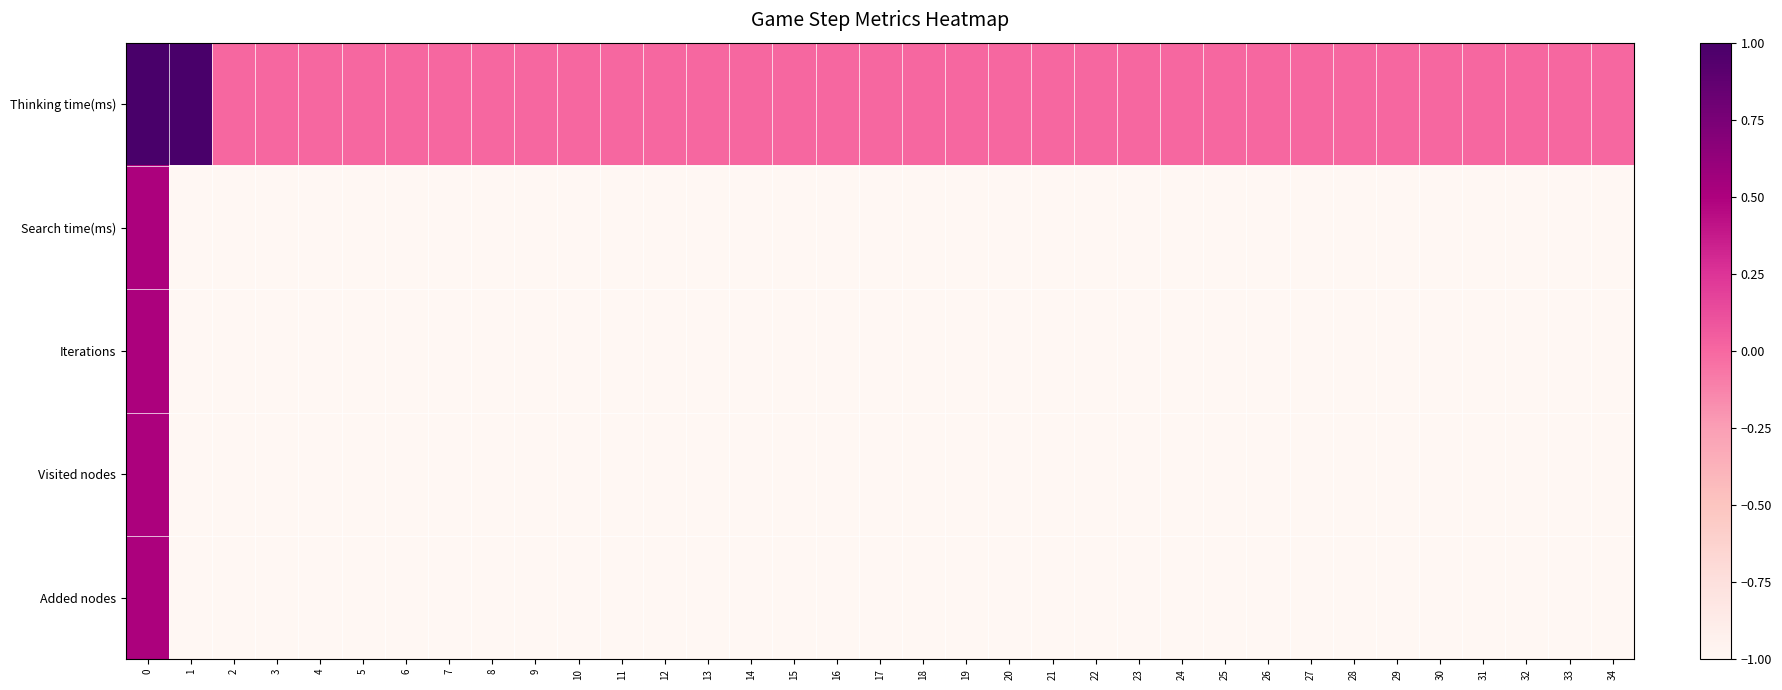

Reading left to right, transcribe all the data shown in this chart.

Thinking time(ms): 0=1.0	1=1.0	2=0.0	3=0.0	4=0.0	5=0.0	6=0.0	7=0.0	8=0.0	9=0.0	10=0.0	11=0.0	12=0.0	13=0.0	14=0.0	15=0.0	16=0.0	17=0.0	18=0.0	19=0.0	20=0.0	21=0.0	22=0.0	23=0.0	24=0.0	25=0.0	26=0.0	27=0.0	28=0.0	29=0.0	30=0.0	31=0.0	32=0.0	33=0.0	34=0.0
Search time(ms): 0=0.5	1=-1.0	2=-1.0	3=-1.0	4=-1.0	5=-1.0	6=-1.0	7=-1.0	8=-1.0	9=-1.0	10=-1.0	11=-1.0	12=-1.0	13=-1.0	14=-1.0	15=-1.0	16=-1.0	17=-1.0	18=-1.0	19=-1.0	20=-1.0	21=-1.0	22=-1.0	23=-1.0	24=-1.0	25=-1.0	26=-1.0	27=-1.0	28=-1.0	29=-1.0	30=-1.0	31=-1.0	32=-1.0	33=-1.0	34=-1.0
Iterations: 0=0.5	1=-1.0	2=-1.0	3=-1.0	4=-1.0	5=-1.0	6=-1.0	7=-1.0	8=-1.0	9=-1.0	10=-1.0	11=-1.0	12=-1.0	13=-1.0	14=-1.0	15=-1.0	16=-1.0	17=-1.0	18=-1.0	19=-1.0	20=-1.0	21=-1.0	22=-1.0	23=-1.0	24=-1.0	25=-1.0	26=-1.0	27=-1.0	28=-1.0	29=-1.0	30=-1.0	31=-1.0	32=-1.0	33=-1.0	34=-1.0
Visited nodes: 0=0.5	1=-1.0	2=-1.0	3=-1.0	4=-1.0	5=-1.0	6=-1.0	7=-1.0	8=-1.0	9=-1.0	10=-1.0	11=-1.0	12=-1.0	13=-1.0	14=-1.0	15=-1.0	16=-1.0	17=-1.0	18=-1.0	19=-1.0	20=-1.0	21=-1.0	22=-1.0	23=-1.0	24=-1.0	25=-1.0	26=-1.0	27=-1.0	28=-1.0	29=-1.0	30=-1.0	31=-1.0	32=-1.0	33=-1.0	34=-1.0
Added nodes: 0=0.5	1=-1.0	2=-1.0	3=-1.0	4=-1.0	5=-1.0	6=-1.0	7=-1.0	8=-1.0	9=-1.0	10=-1.0	11=-1.0	12=-1.0	13=-1.0	14=-1.0	15=-1.0	16=-1.0	17=-1.0	18=-1.0	19=-1.0	20=-1.0	21=-1.0	22=-1.0	23=-1.0	24=-1.0	25=-1.0	26=-1.0	27=-1.0	28=-1.0	29=-1.0	30=-1.0	31=-1.0	32=-1.0	33=-1.0	34=-1.0